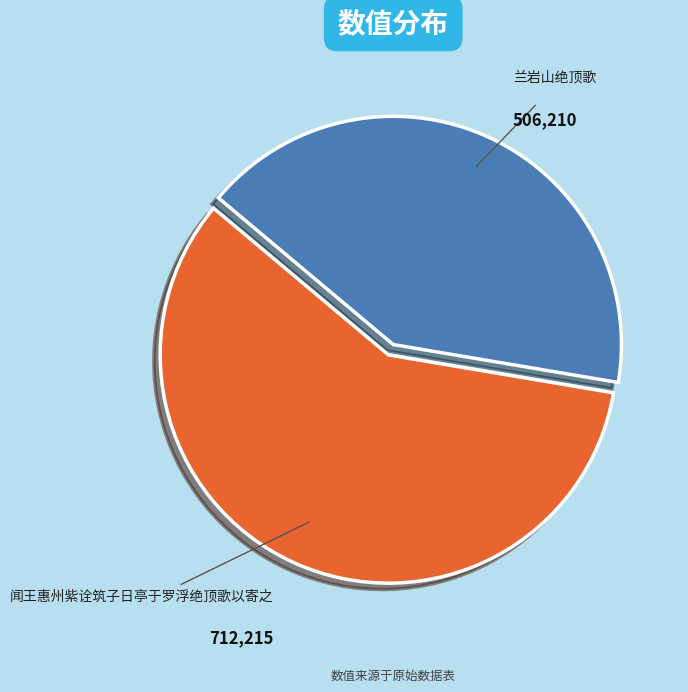

Which slice is the largest?

闻王惠州紫诠筑子日亭于罗浮绝顶歌以寄之